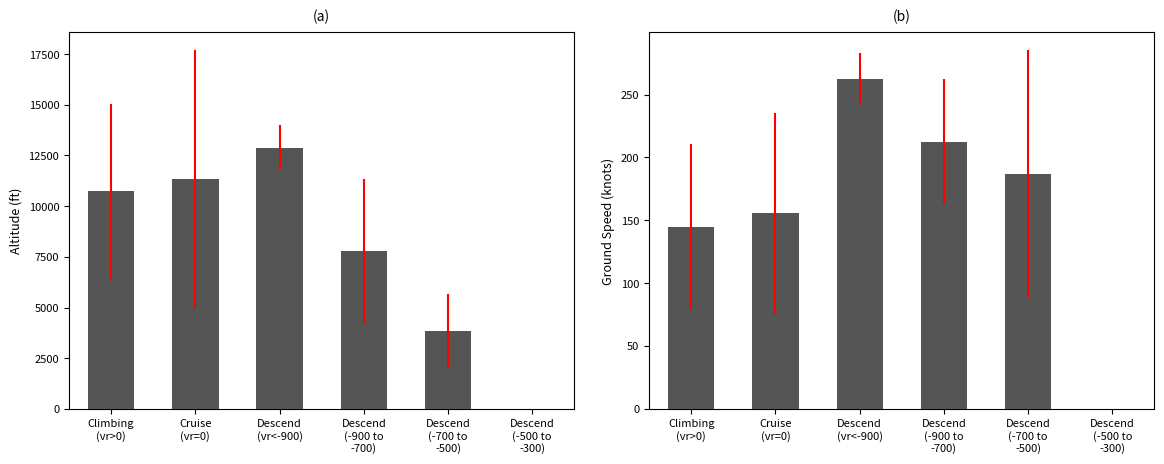

True or false: ground_speed has a value of 262.5 at Descend
(vr<-900).

True